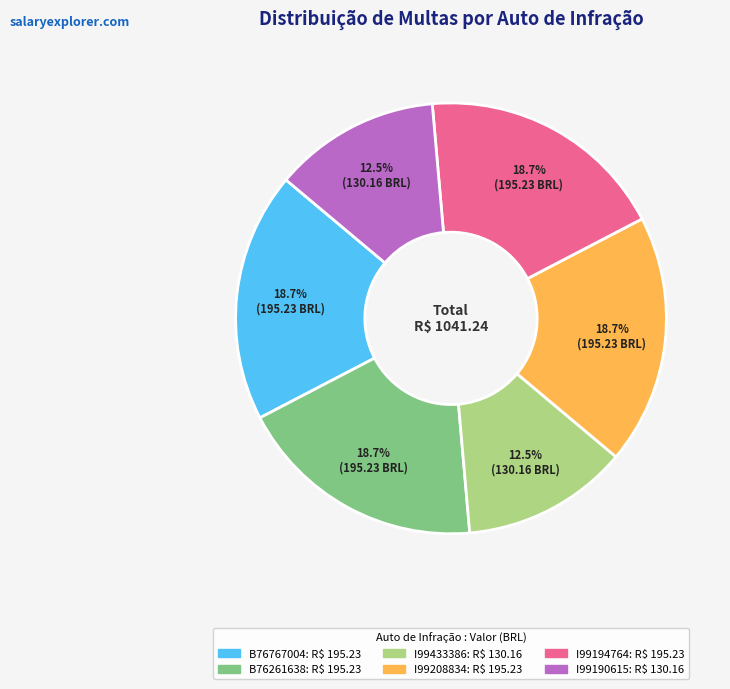

Combined, what portion of the pie is I99190615 and B76767004?

31.3%